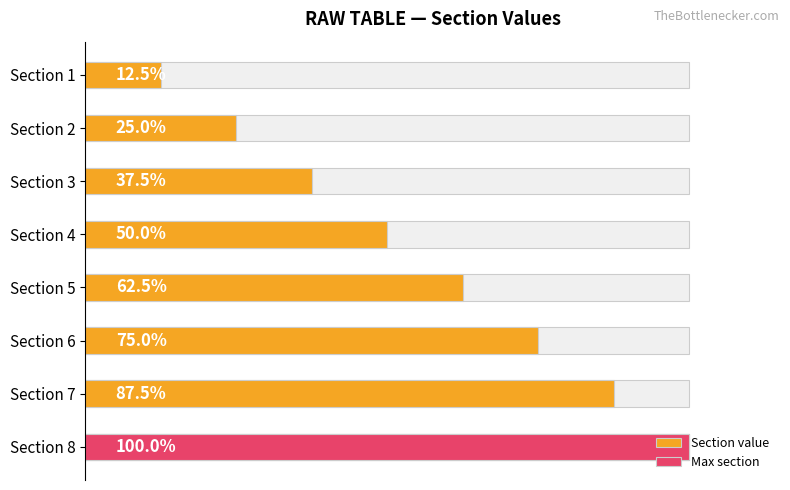

Does the chart contain stacked bars?

No